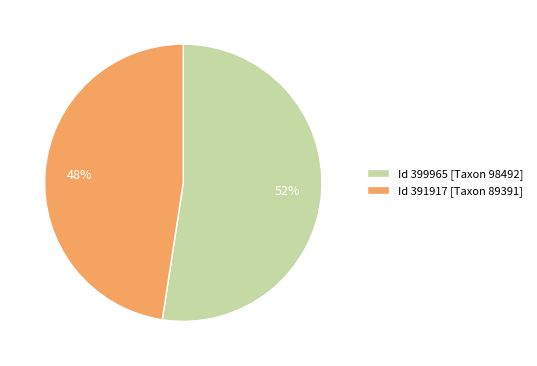

To the nearest percent, what is the average slice percentage?

50%